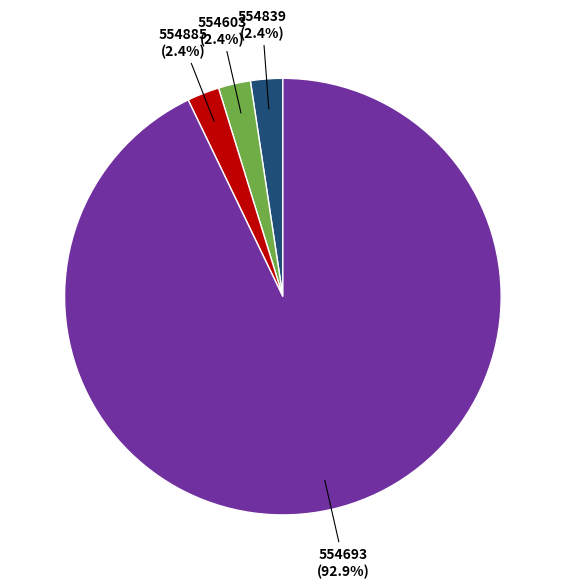

What portion of the pie excludes 554885?

97.6%